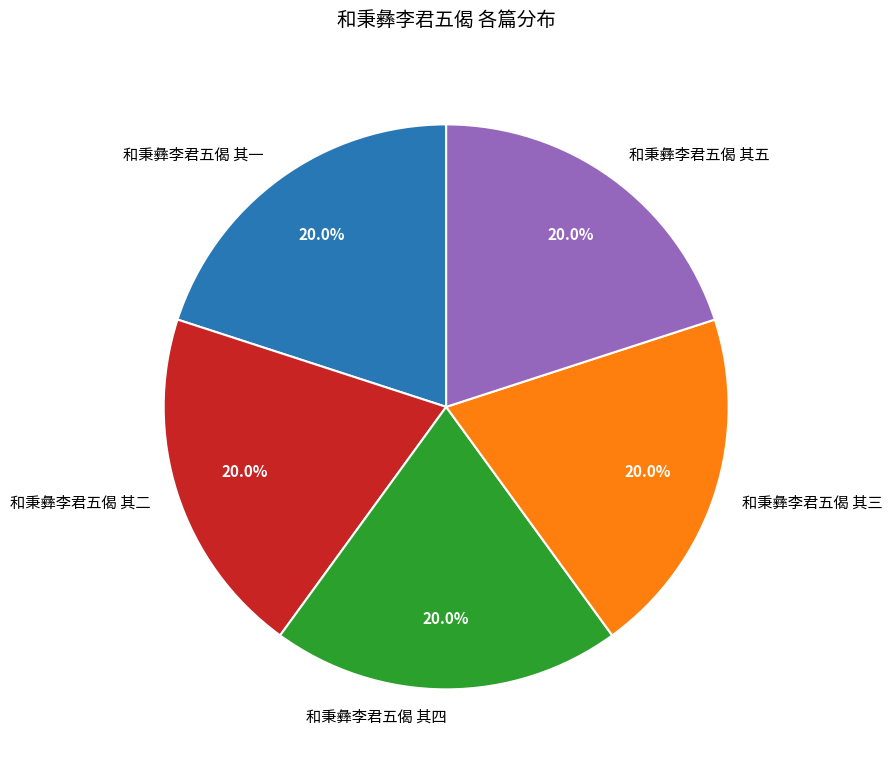

What is the ratio of the value at 和秉彝李君五偈 其二 to the value at 和秉彝李君五偈 其三?

1.0